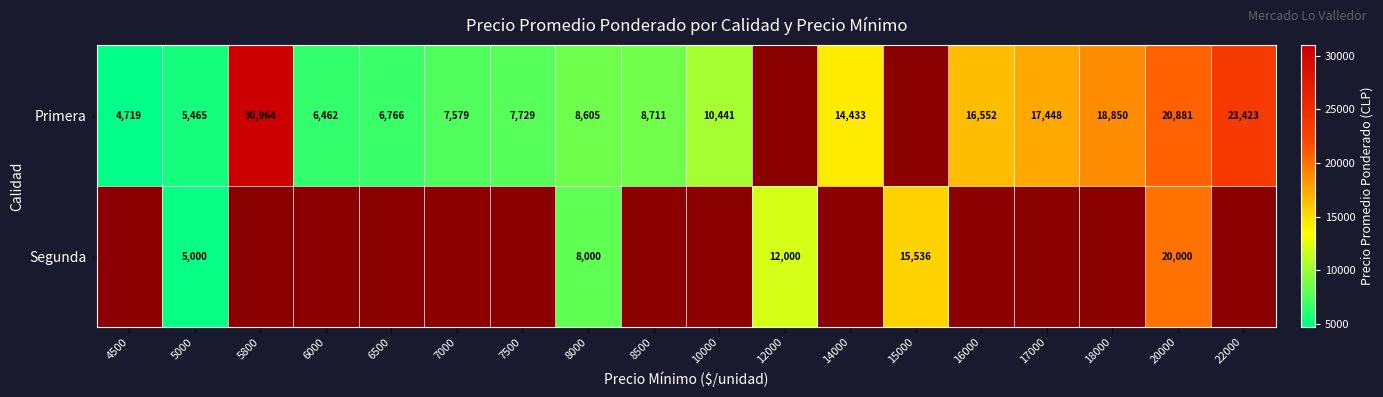

At 20000, list the series in order from smallest to largest.

Segunda, Primera